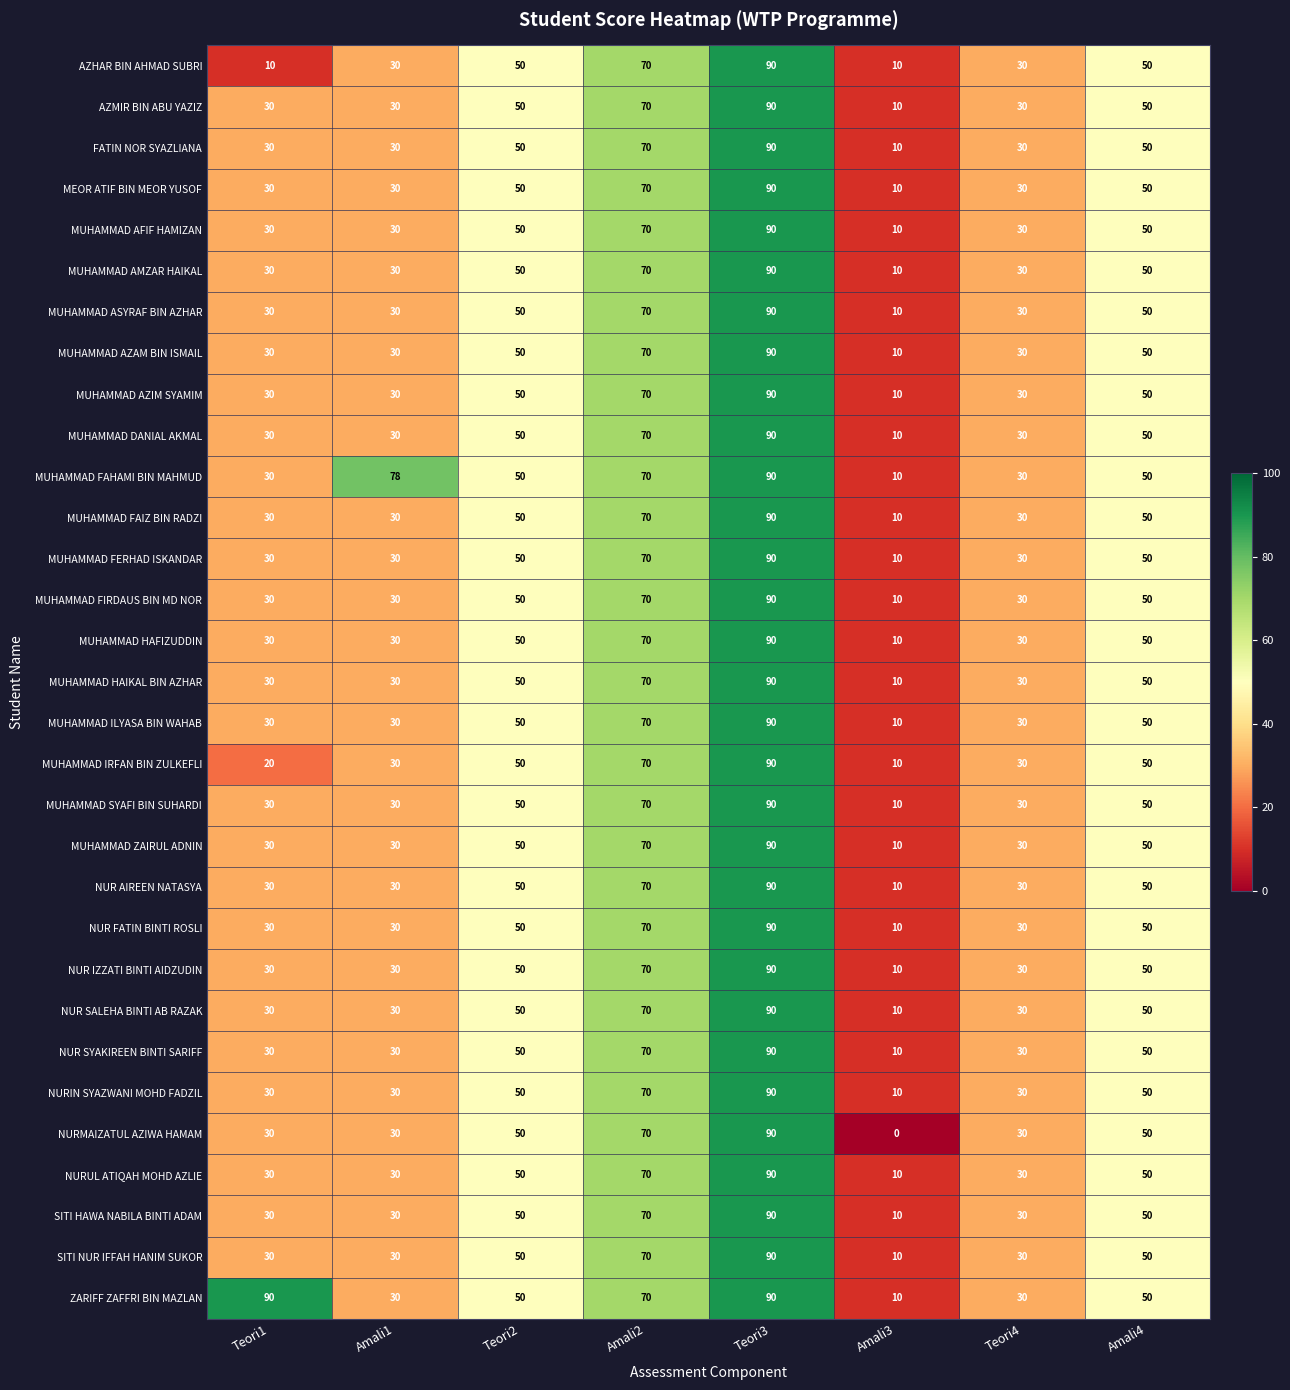

How many MUHAMMAD ASYRAF BIN AZHAR values are between 30 and 70?

6